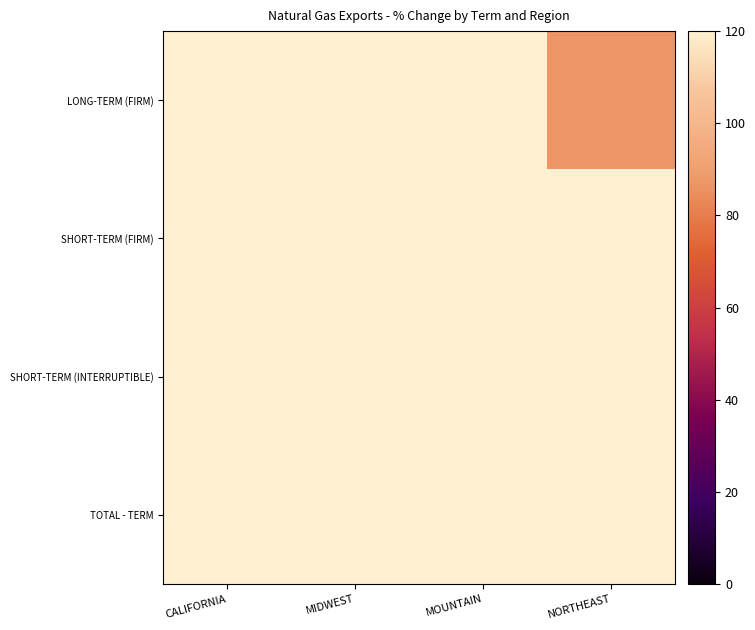

Between NORTHEAST and MOUNTAIN, which is larger?

MOUNTAIN